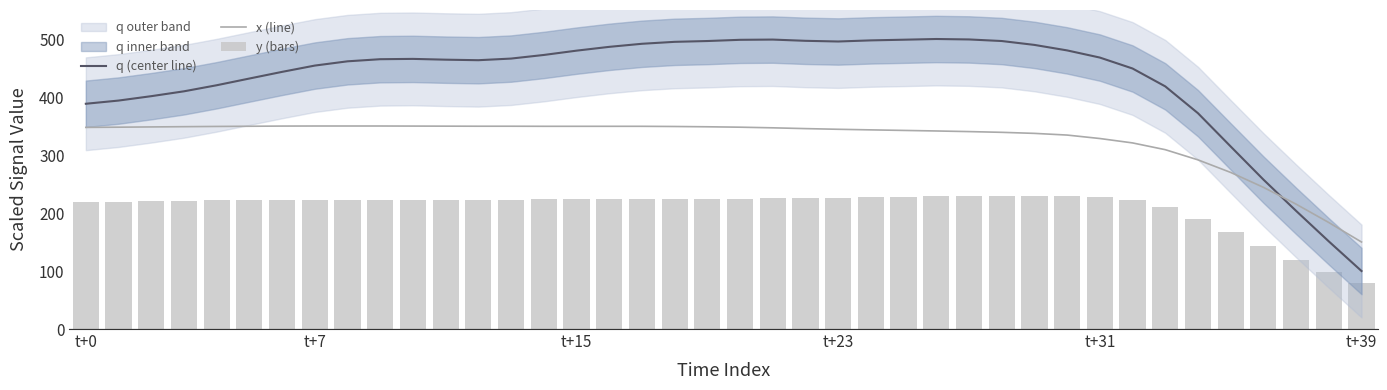

Reading left to right, what are all the values shown in this chart?

q (center line): 388.4	393.9	401.4	409.8	420.3	431.9	443.3	454.2	461.5	465.2	465.7	464.4	463.5	466.3	472.5	479.9	486.5	491.8	495.1	496.5	498.6	499.0	496.9	495.7	497.6	498.8	500.0	499.2	496.5	489.8	480.3	468.0	449.1	418.3	372.1	314.7	257.7	203.7	151.1	100.0
x (line): 347.6	348.0	348.4	348.9	349.3	349.6	349.9	350.0	350.0	350.0	349.9	349.7	349.6	349.6	349.5	349.5	349.5	349.5	349.2	348.7	348.0	346.9	345.5	344.4	343.3	342.4	341.4	340.4	339.1	337.3	334.4	328.4	320.9	309.2	291.6	270.0	244.3	215.3	183.6	150.0
y (bars): 219.2	219.7	220.2	221.0	221.7	222.4	222.9	223.1	223.1	223.1	223.1	223.3	223.3	223.3	223.5	223.5	223.5	223.6	223.6	223.9	224.6	225.2	225.8	226.6	227.4	228.3	229.1	229.7	230.0	230.0	229.2	227.1	222.3	210.3	190.1	166.4	142.4	119.6	98.5	80.0